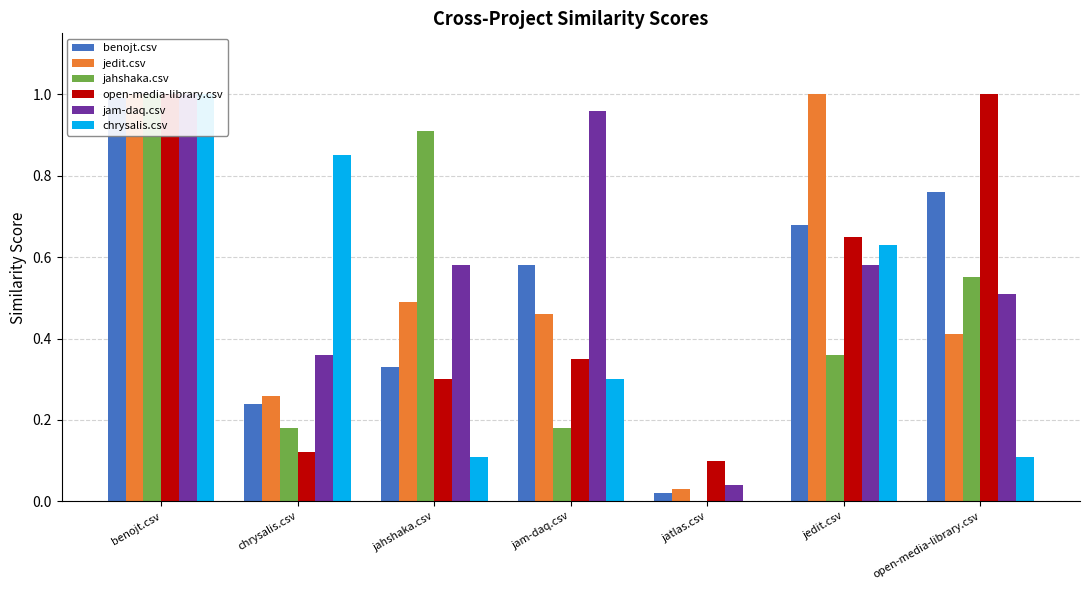

What is the sum of all chrysalis.csv values?

3.0